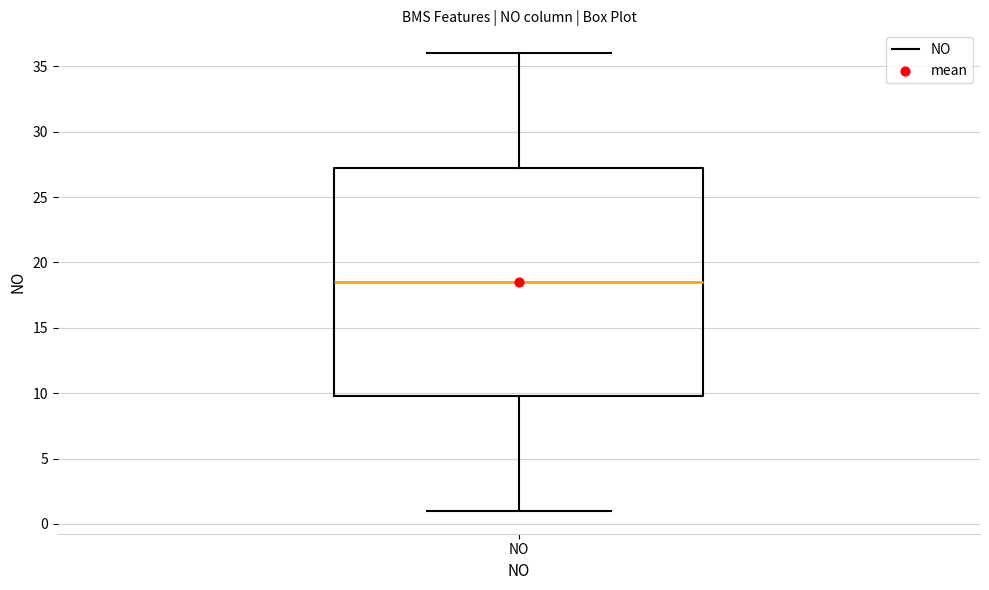

Where does the median line of the box for NO sit on the y-axis? The values are not printed on the chart, so give them approximately, as read against the axis.

18.5